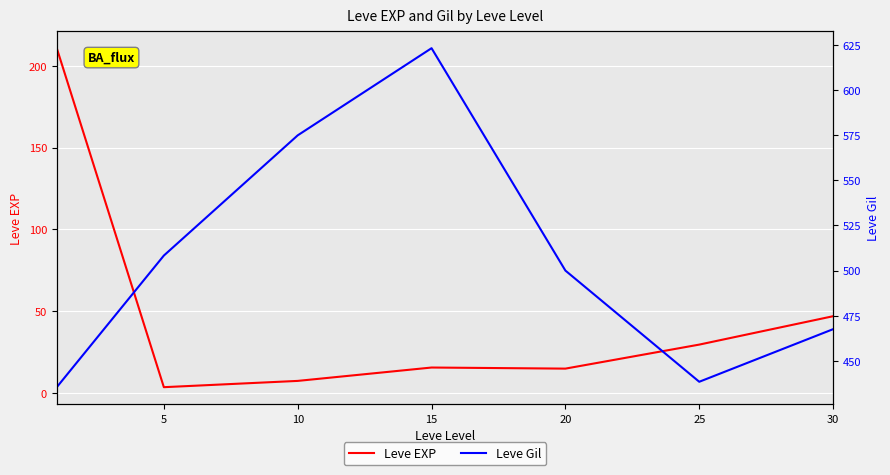

What is the highest value of the Leve Gil series?

623.3